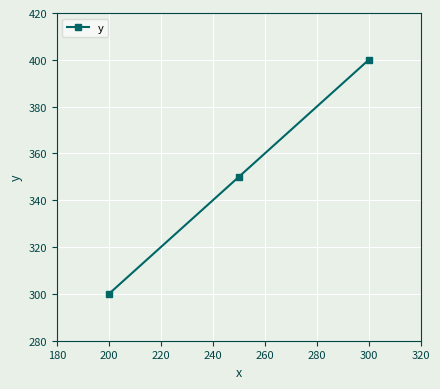

What is the greatest value displayed?

400